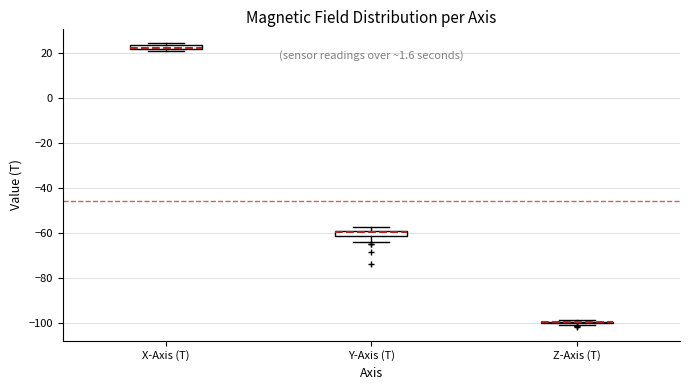

Where is the lower edge of the box for Y-Axis (T) on the y-axis? The values are not printed on the chart, so give them approximately, as read against the axis.

-62